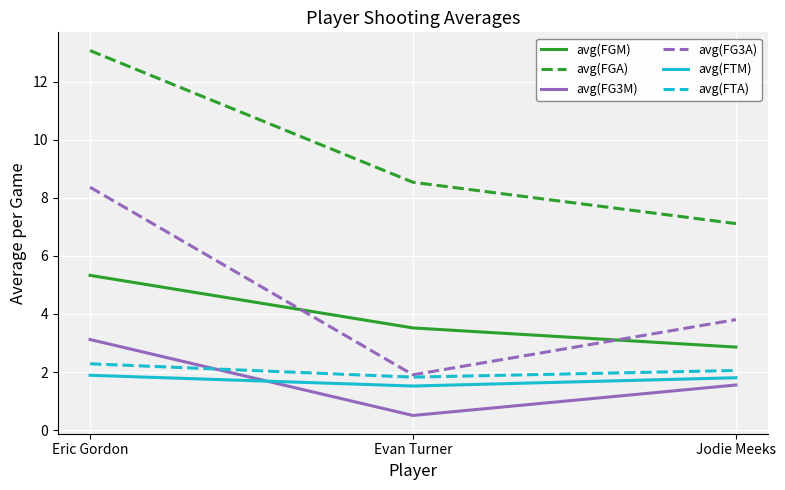

What is the sum of all avg(FG3A) values?

14.1